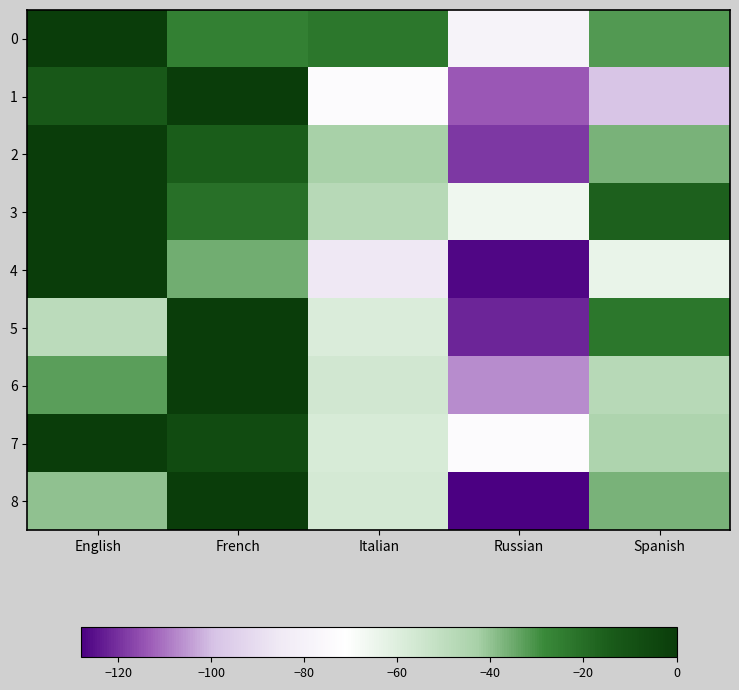

Between Italian and Russian, which series saw the biggest shift?

2